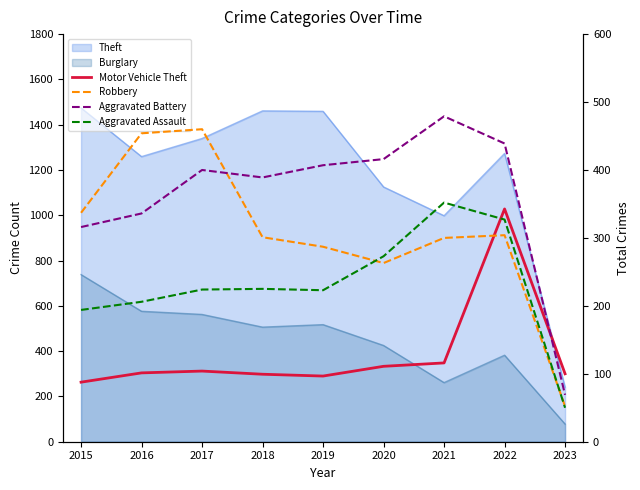

Does the chart display data point markers on the line(s)?

No